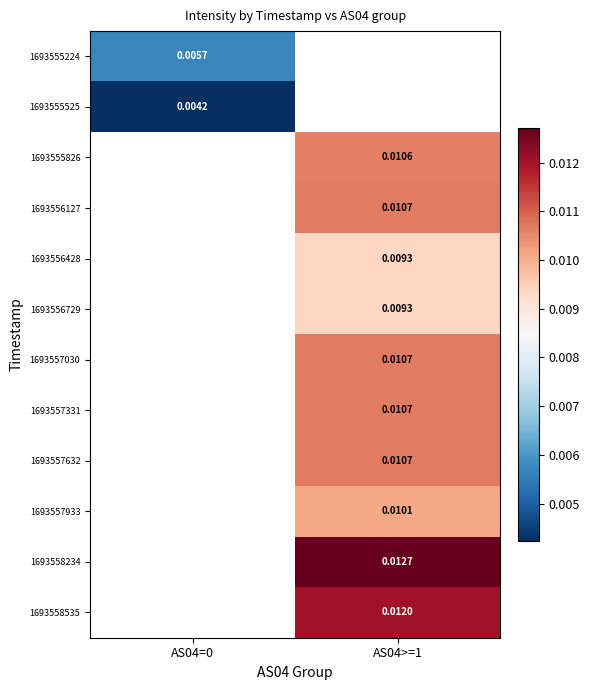

How many categories are shown in the chart?

2